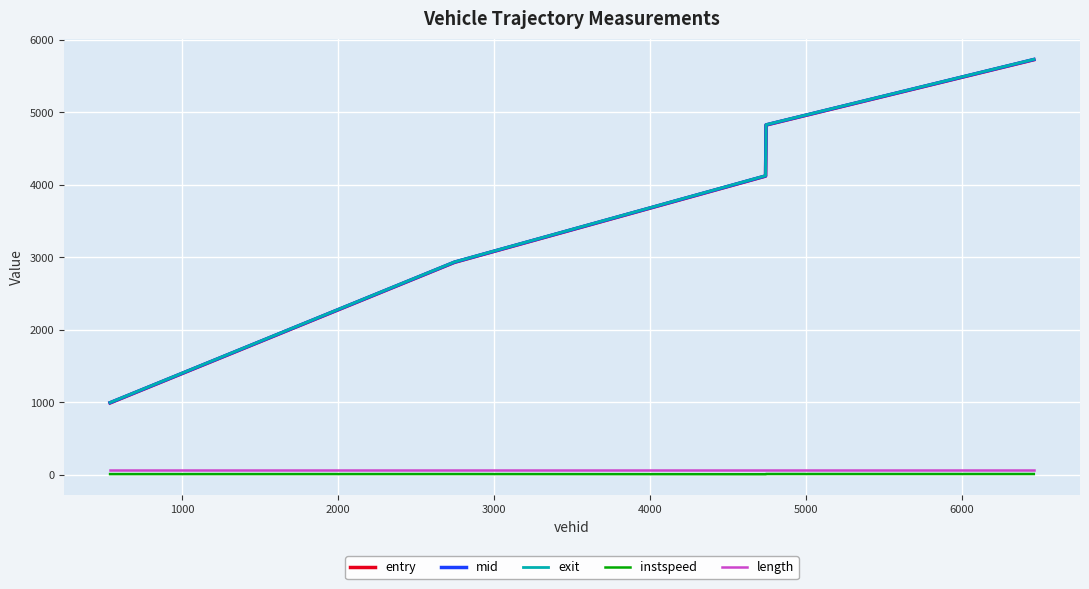

Which series has the largest range (max minus min)?

mid